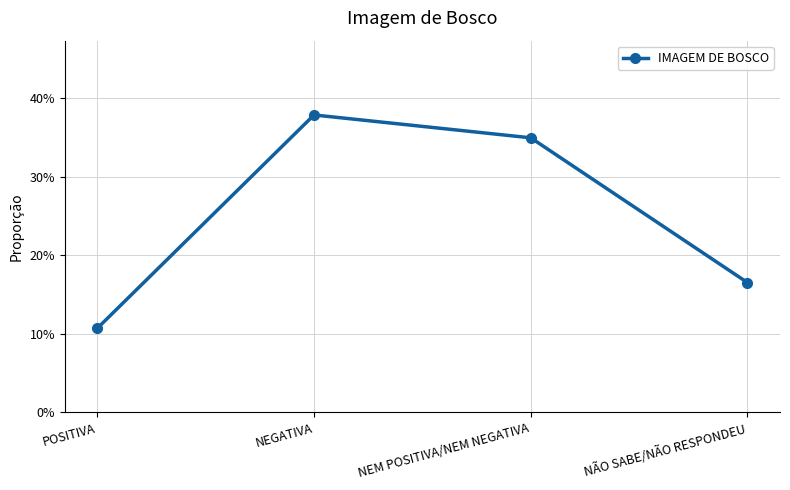

What is the sum of the values at POSITIVA and NEGATIVA?

0.5